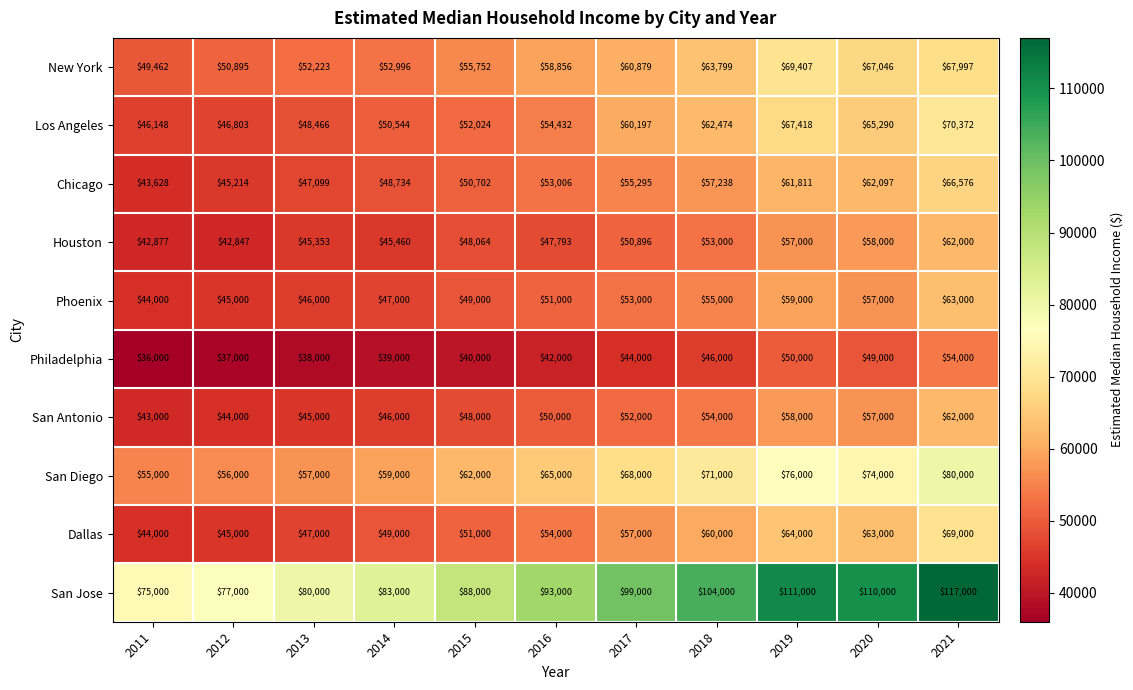

How many series are shown in this chart?

10